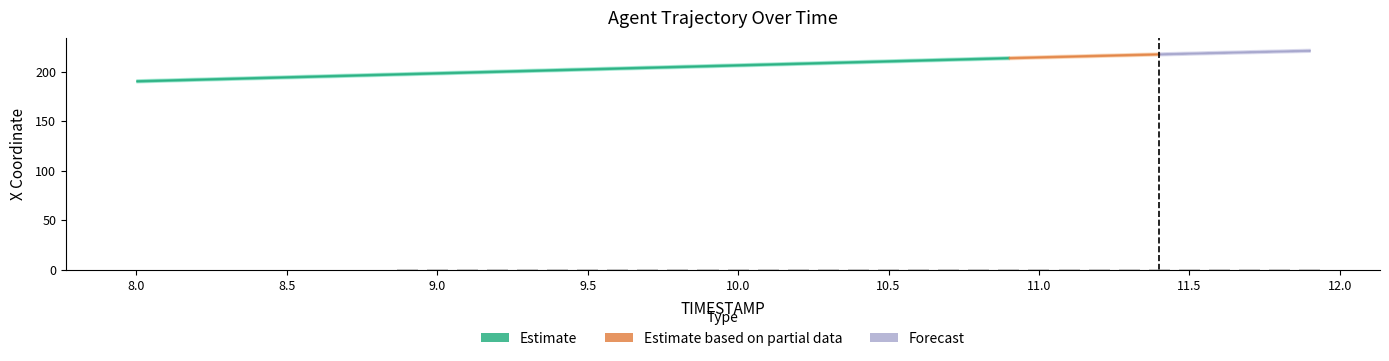

Which category has the highest value across all series?

11.9